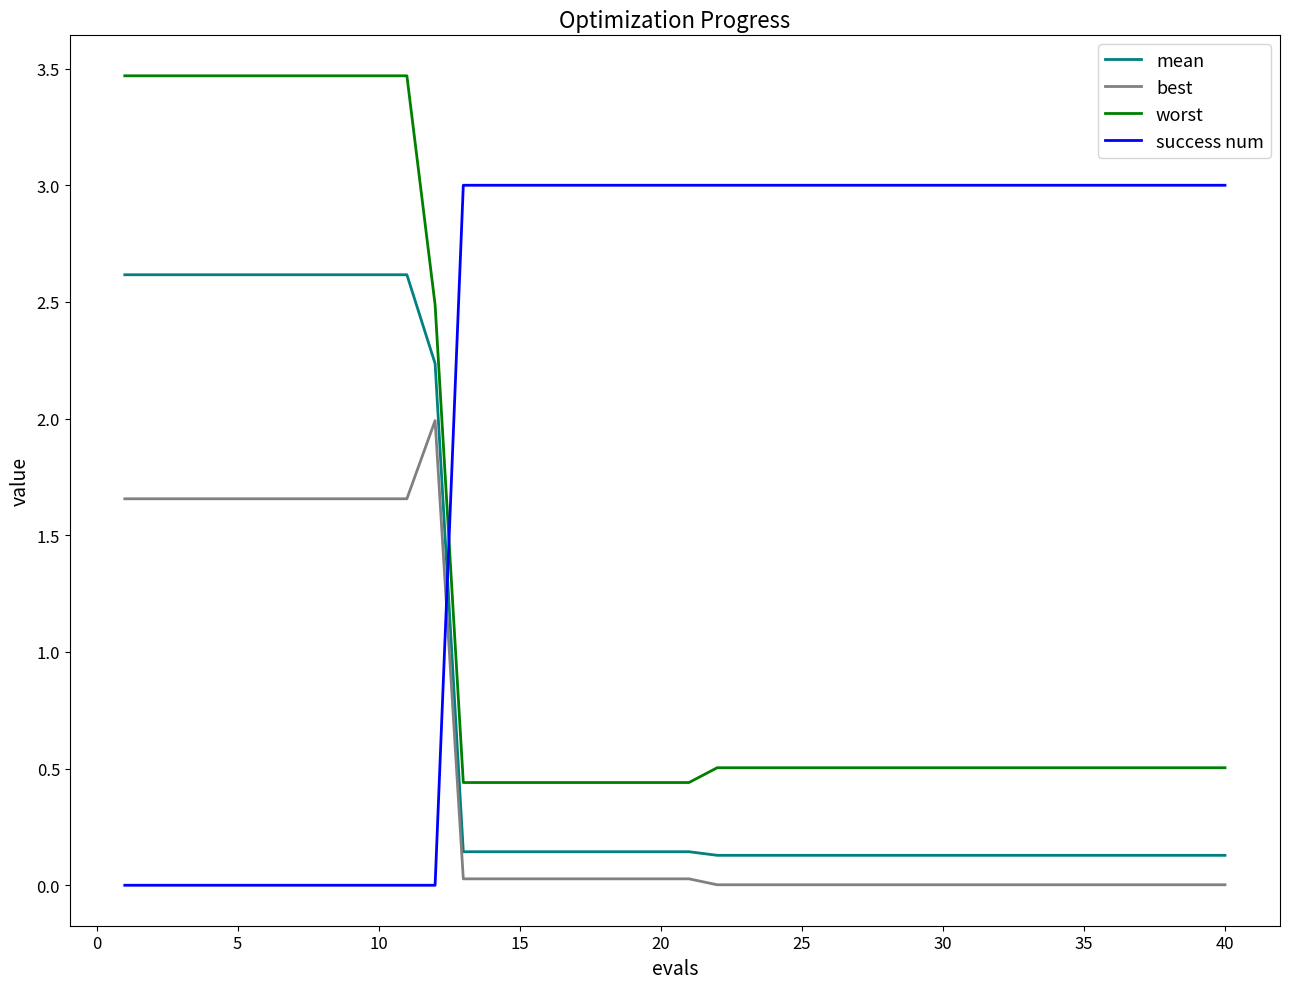

Which series has the largest total across all categories?

success num